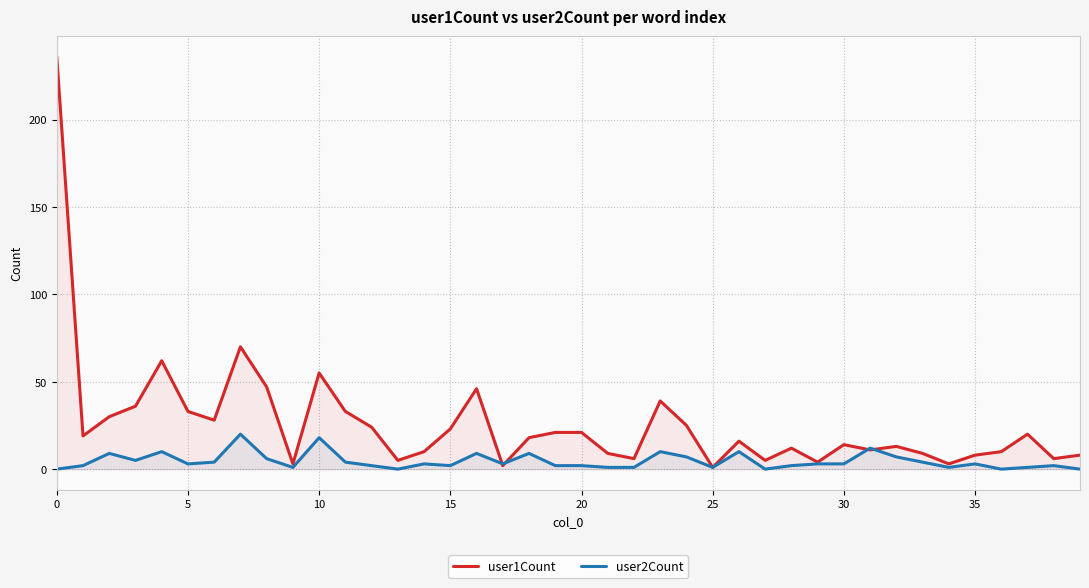

What is the value of the user1Count point at the 5th from the left?

62